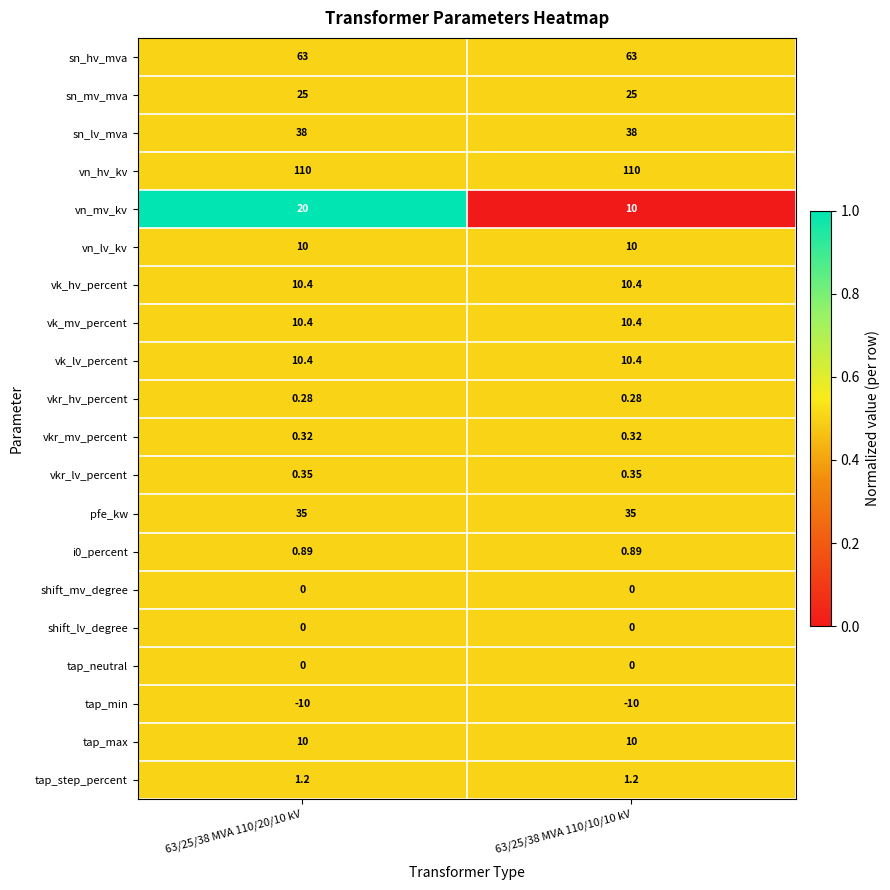

Which series has the largest total across all categories?

vn_hv_kv